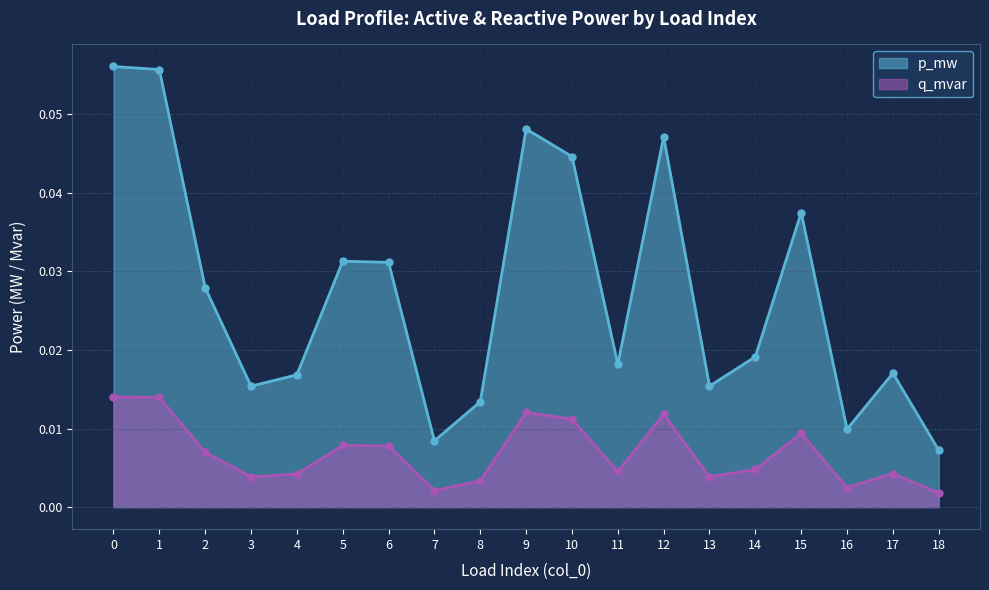

Between 18 and 13, which is larger?

13